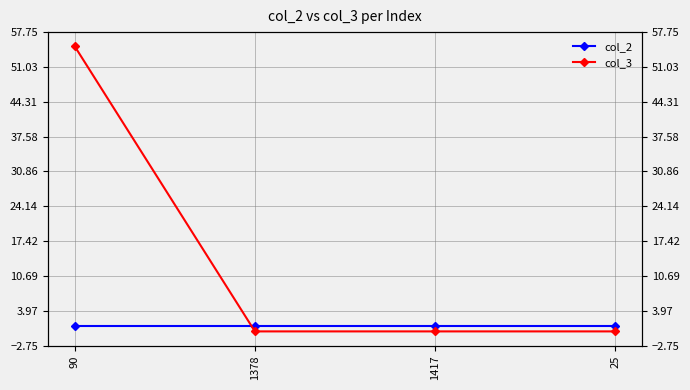

Rank the series by their maximum value, from highest to lowest.

col_3, col_2